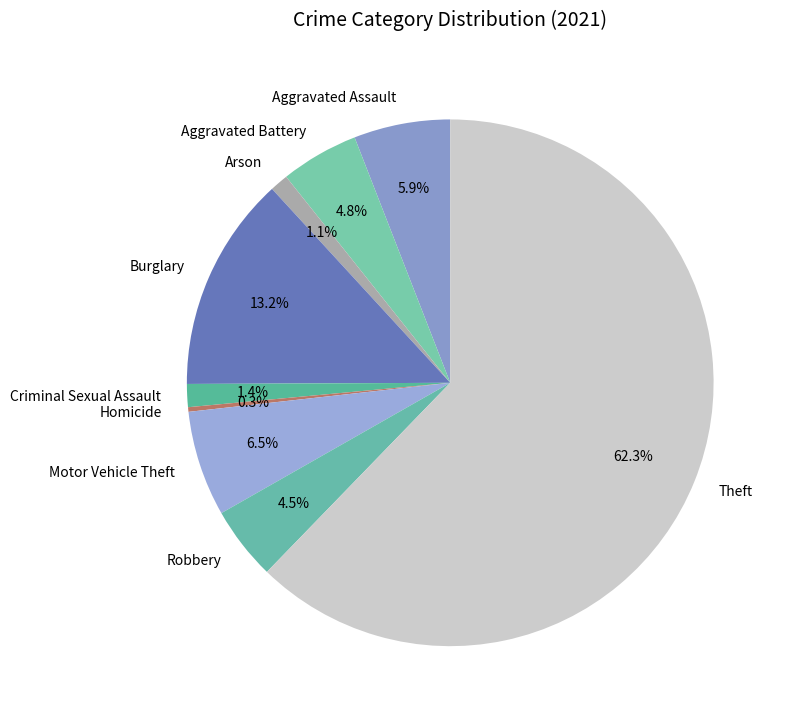

Which slice is the largest?

Theft